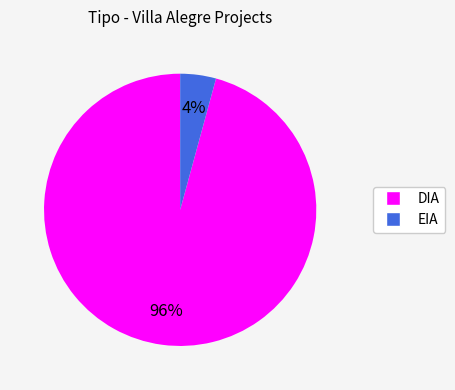

True or false: DIA accounts for 96% of the total.

True